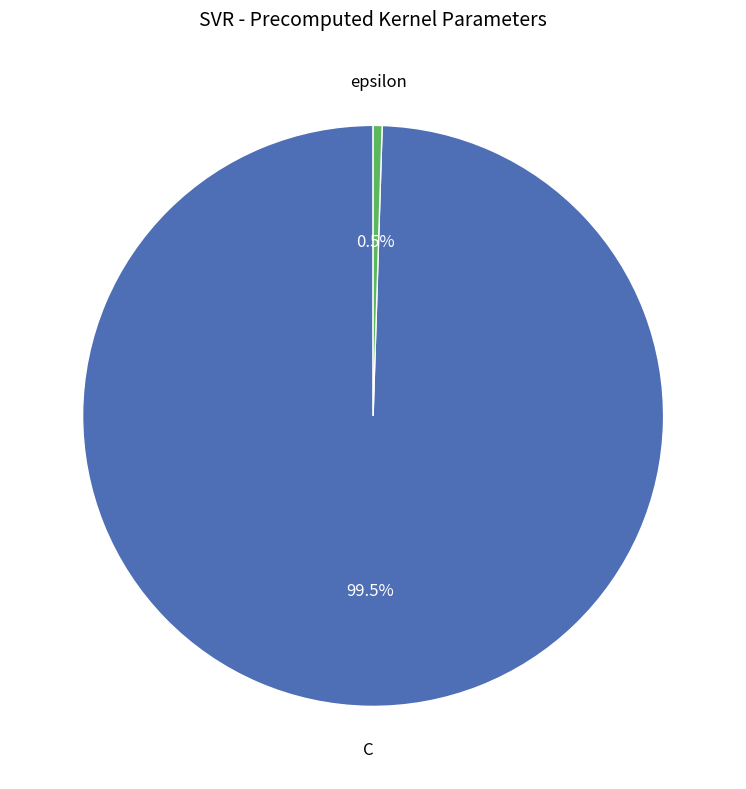

Is the sum of C and epsilon greater than half?

Yes